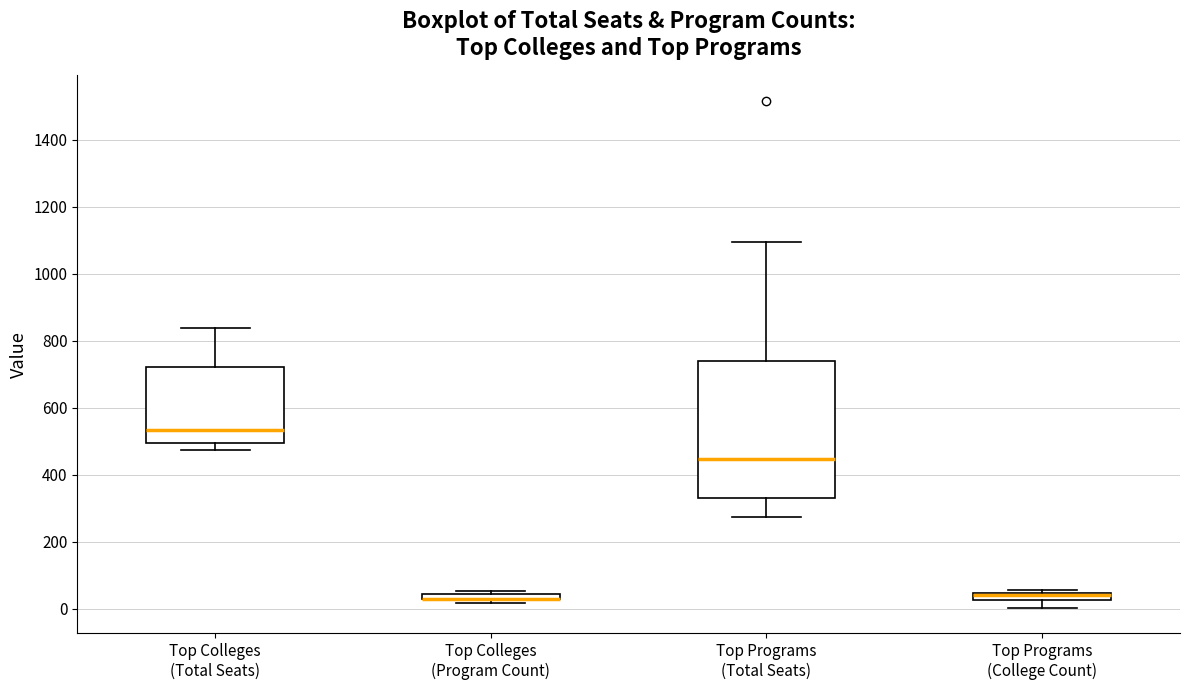

Where is the lower edge of the box for Top Programs (Total Seats) on the y-axis? The values are not printed on the chart, so give them approximately, as read against the axis.

340